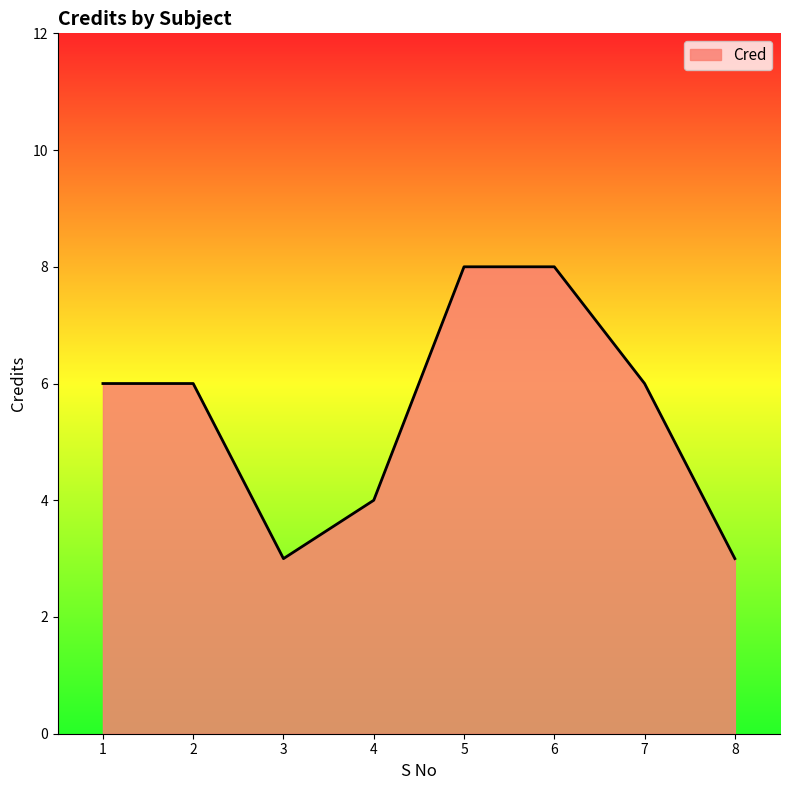

Approximately how many times larger is the value at 1 compared to 2?

1.0